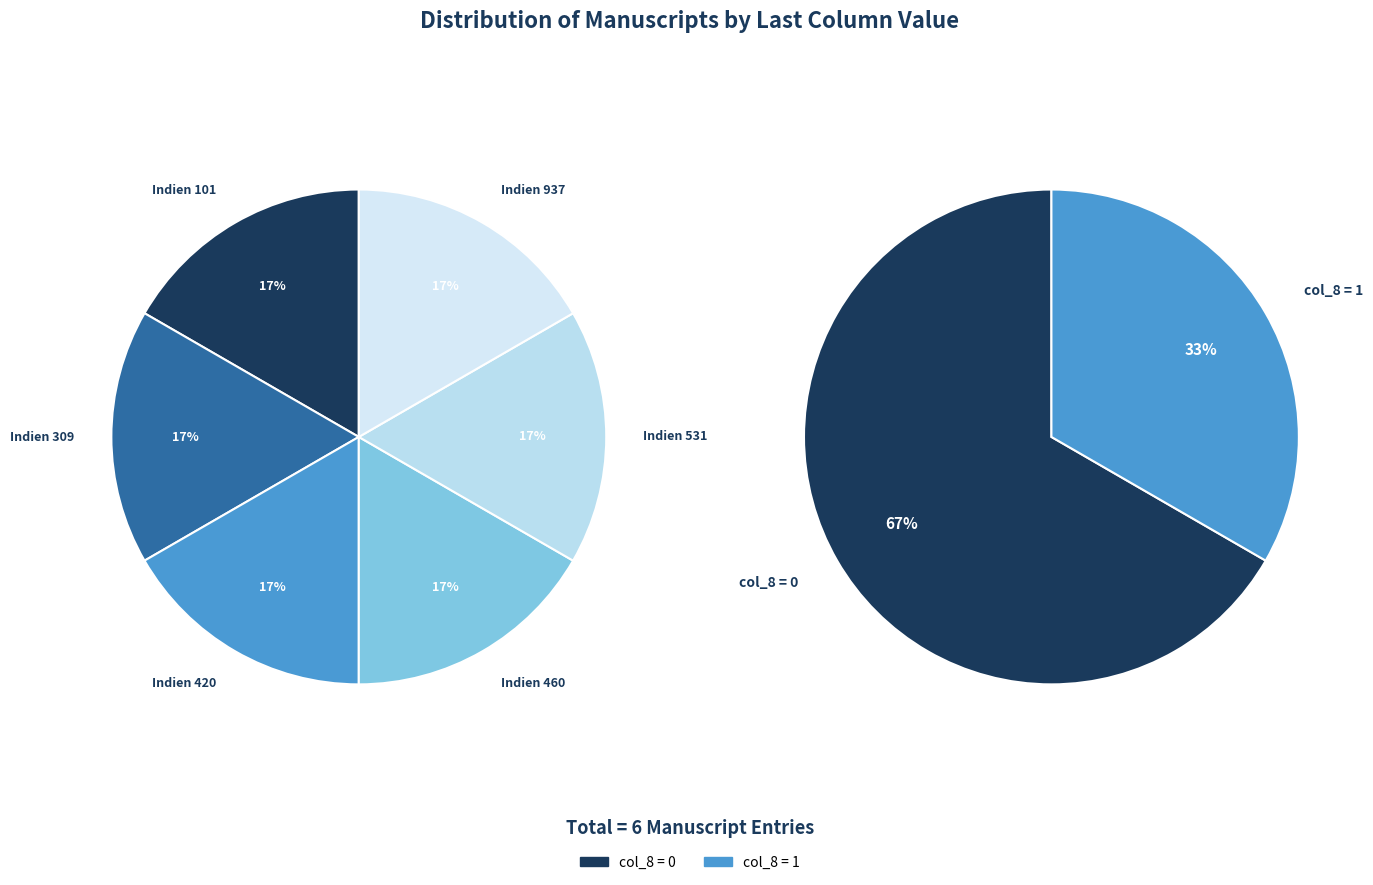

Which slice is the largest?

Indien 309 (left margin)